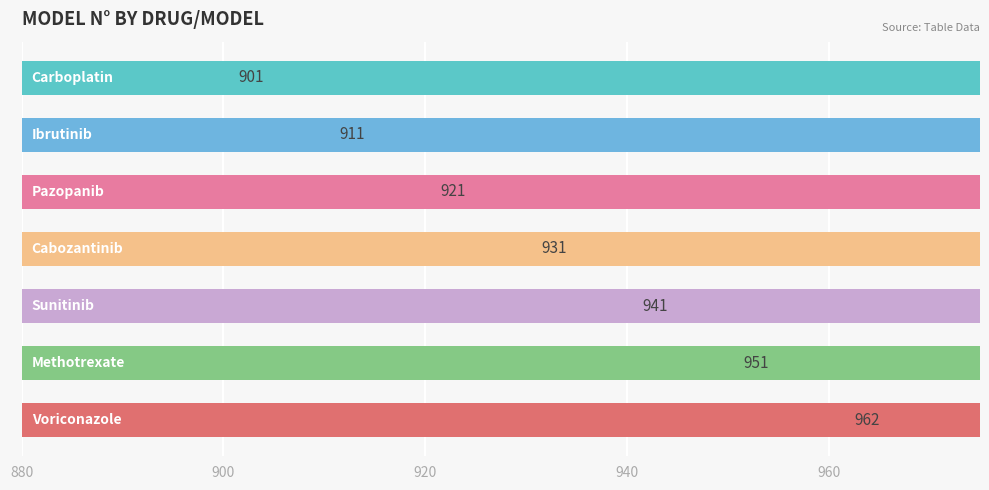

How many values exceed 931?

3